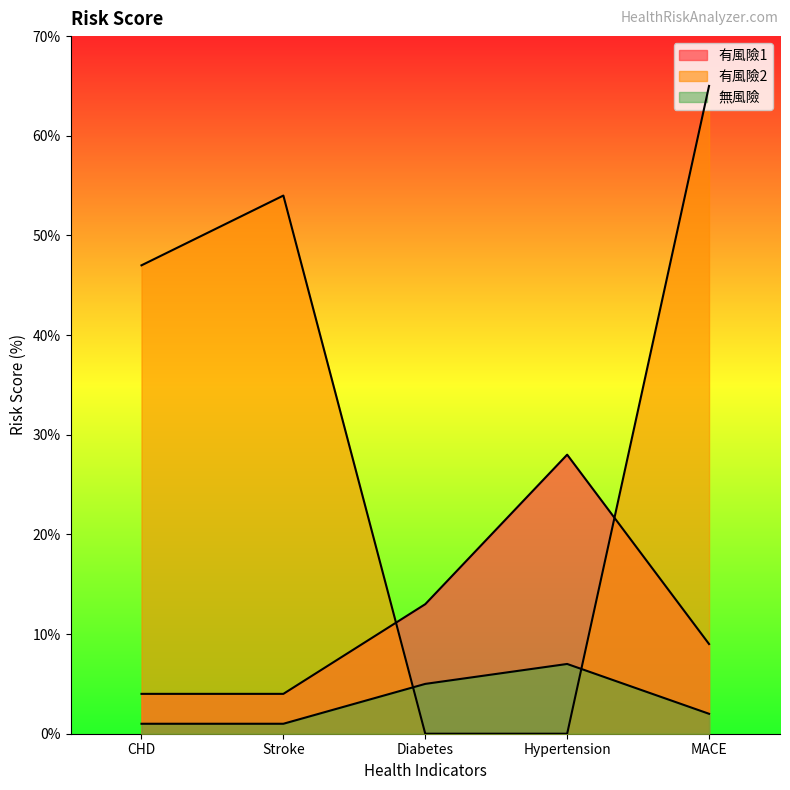

Reading left to right, what are all the values shown in this chart?

有風險1: 4	4	13	28	9
有風險2: 47	54	0	0	65
無風險: 1	1	5	7	2